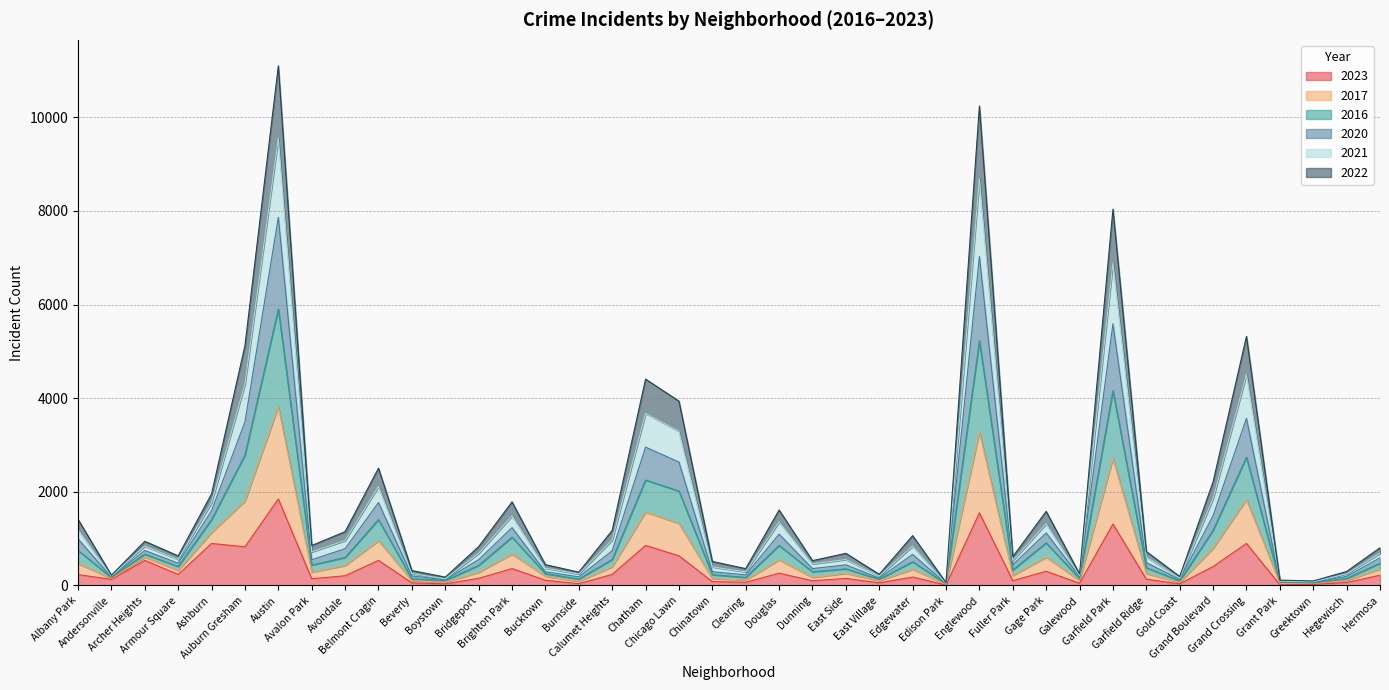

How many interior local peaks does the 2020 series have?

12